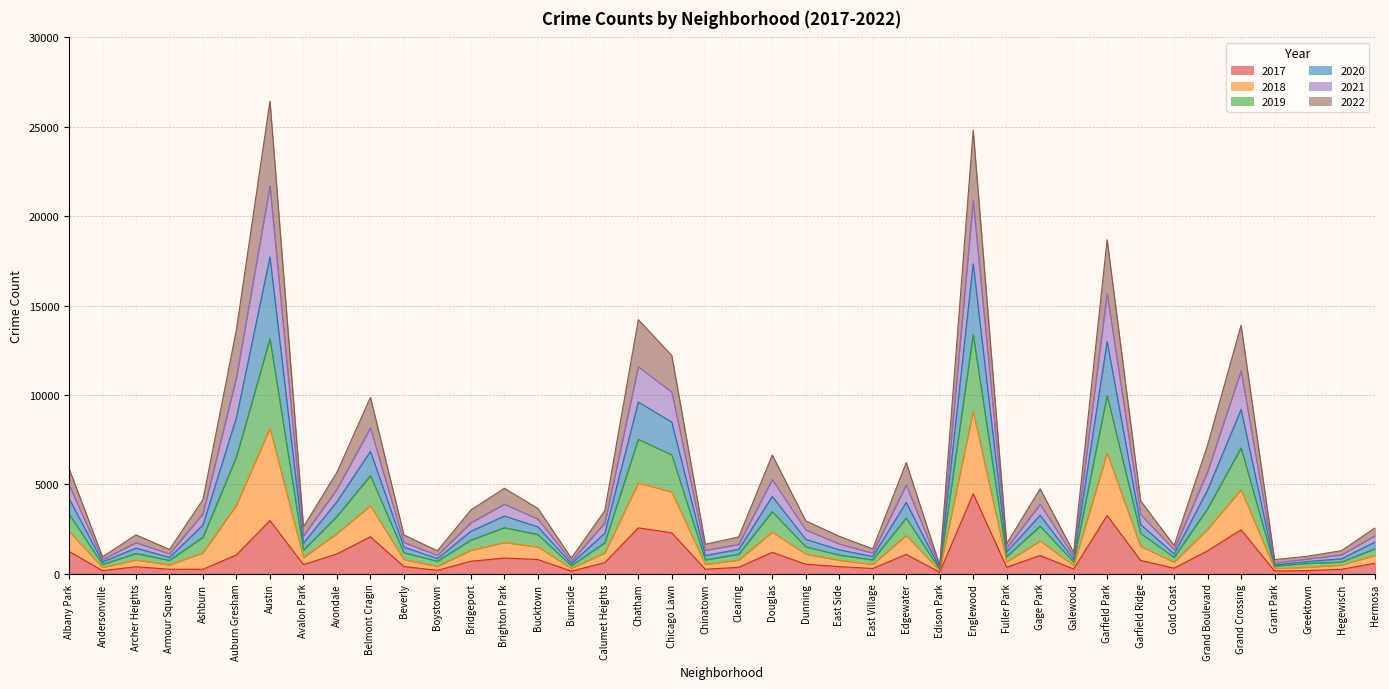

What is the total value across all series at Albany Park?

5892